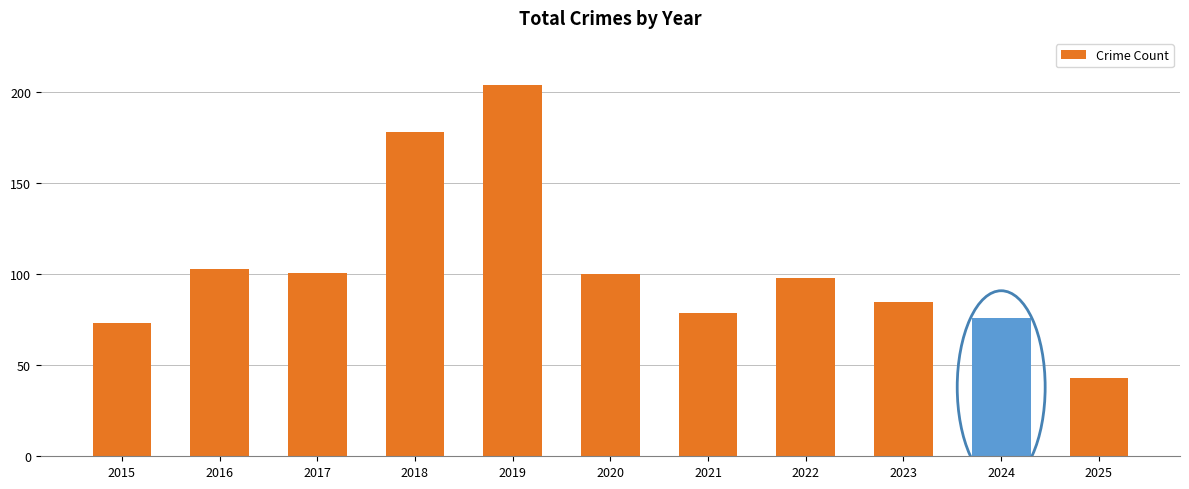

Are the bars grouped side by side (vs. stacked)?

No